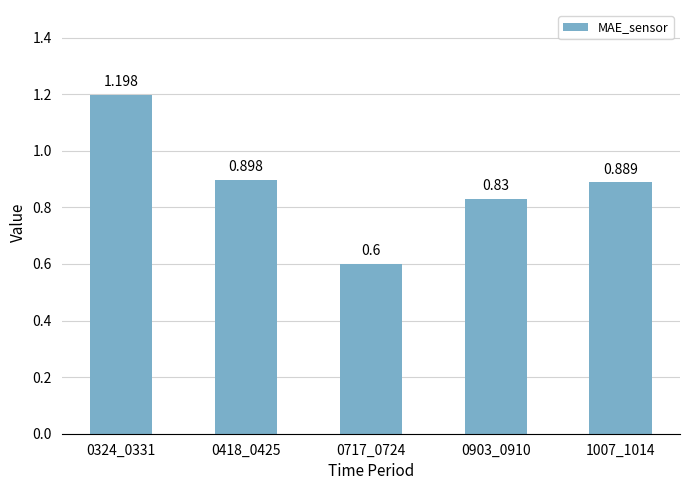

At which category does the chart reach its minimum across all series?

0717_0724